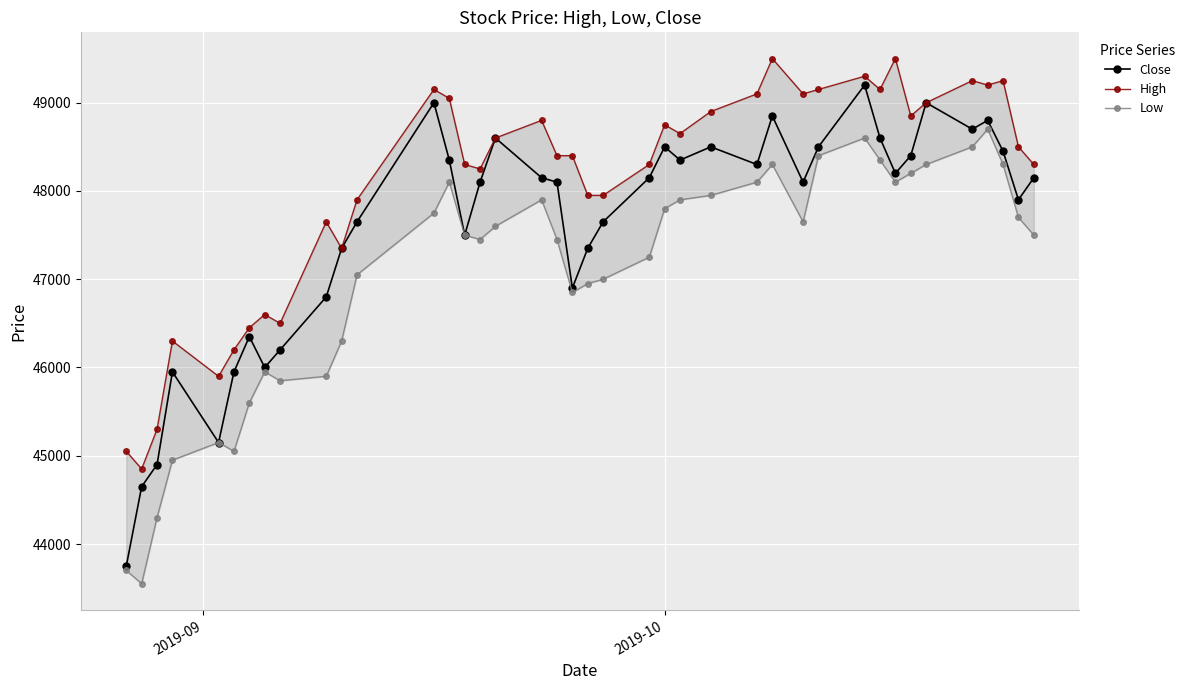

Is the value of Close at 24 greater than the value of High at 10?

Yes